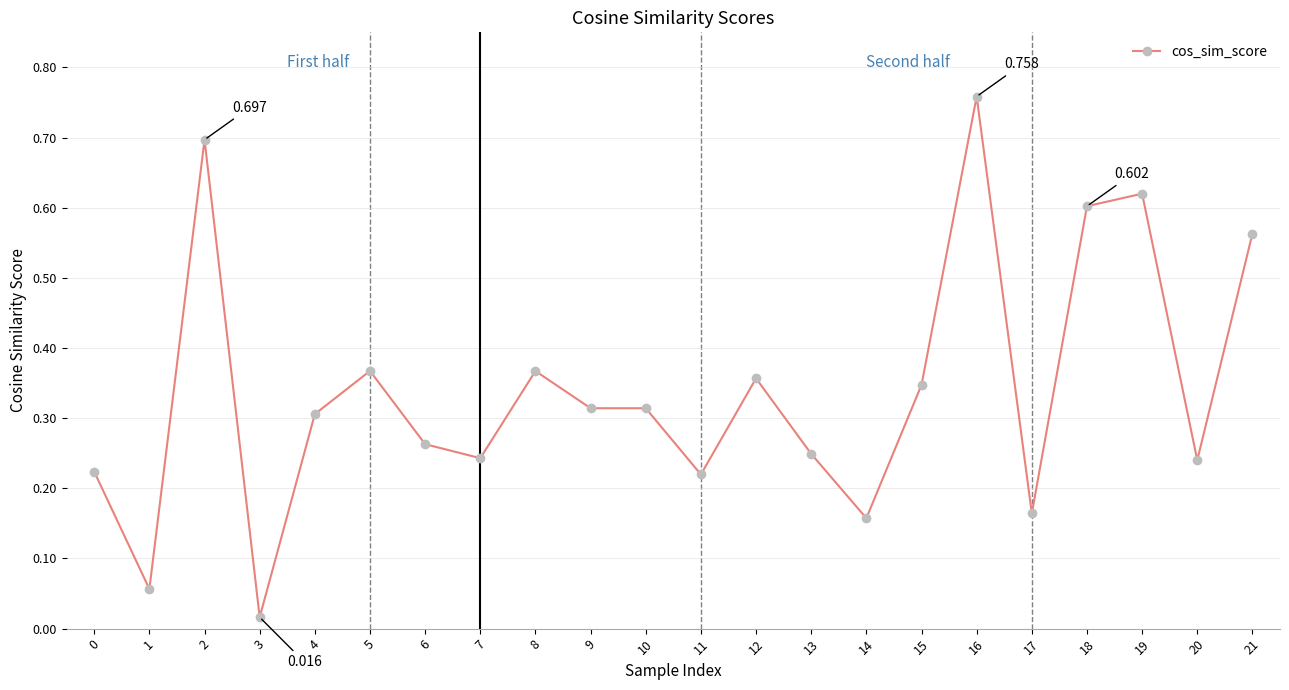

How many data points does each series have?

22